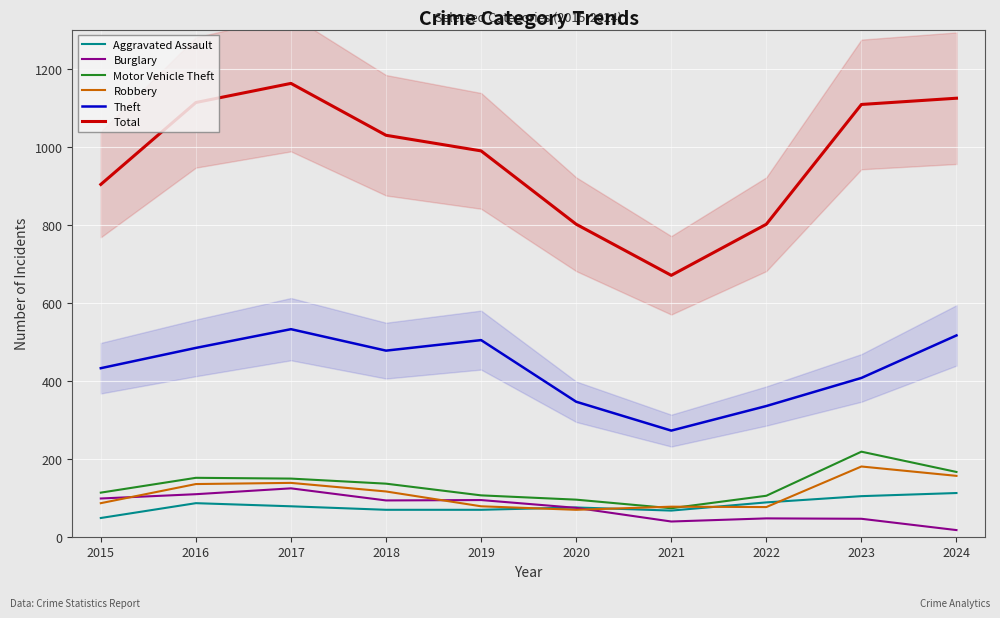

Does the chart display data point markers on the line(s)?

No